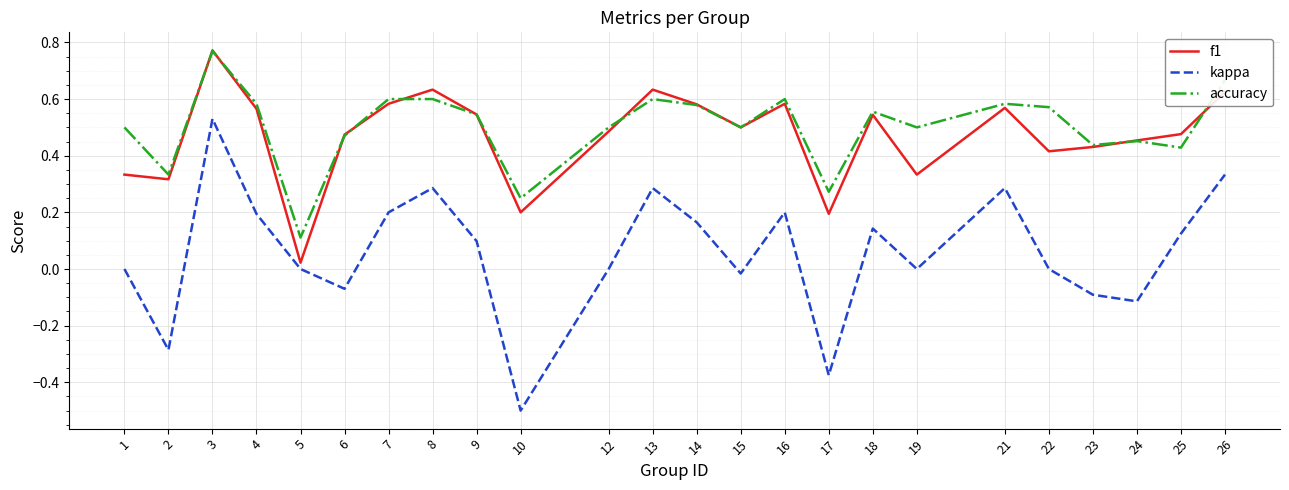

Is the value of accuracy at 15 greater than the value of f1 at 19?

Yes